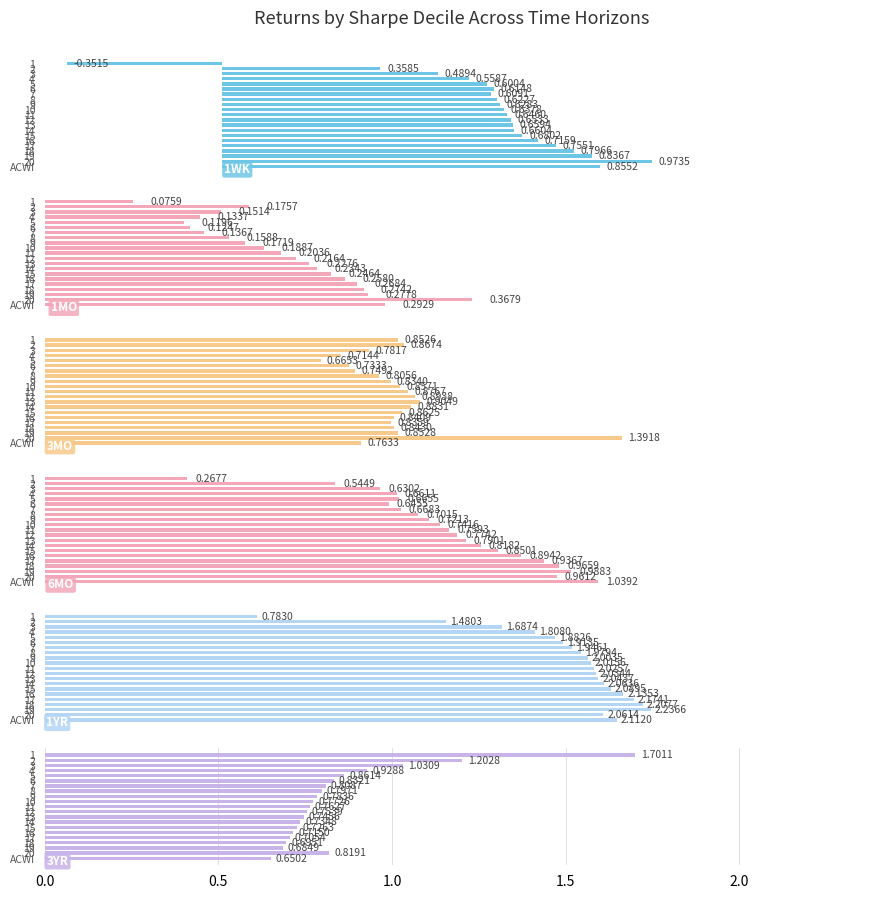

Reading right to left, list all the values displayed in this chart.

1WK: 0.9	1.0	0.8	0.8	0.8	0.7	0.7	0.7	0.7	0.7	0.6	0.6	0.6	0.6	0.6	0.6	0.6	0.6	0.5	0.4	-0.4
1MO: 0.3	0.4	0.3	0.3	0.3	0.3	0.2	0.2	0.2	0.2	0.2	0.2	0.2	0.2	0.1	0.1	0.1	0.1	0.2	0.2	0.1
3MO: 0.8	1.4	0.9	0.8	0.8	0.8	0.9	0.9	0.9	0.9	0.9	0.9	0.8	0.8	0.7	0.7	0.7	0.7	0.8	0.9	0.9
6MO: 1.0	1.0	1.0	1.0	0.9	0.9	0.9	0.8	0.8	0.8	0.8	0.7	0.7	0.7	0.7	0.6	0.7	0.7	0.6	0.5	0.3
1YR: 2.1	2.1	2.2	2.2	2.2	2.1	2.1	2.1	2.0	2.0	2.0	2.0	2.0	2.0	1.9	1.9	1.9	1.8	1.7	1.5	0.8
3YR: 0.7	0.8	0.7	0.7	0.7	0.7	0.7	0.7	0.7	0.8	0.8	0.8	0.8	0.8	0.8	0.8	0.9	0.9	1.0	1.2	1.7